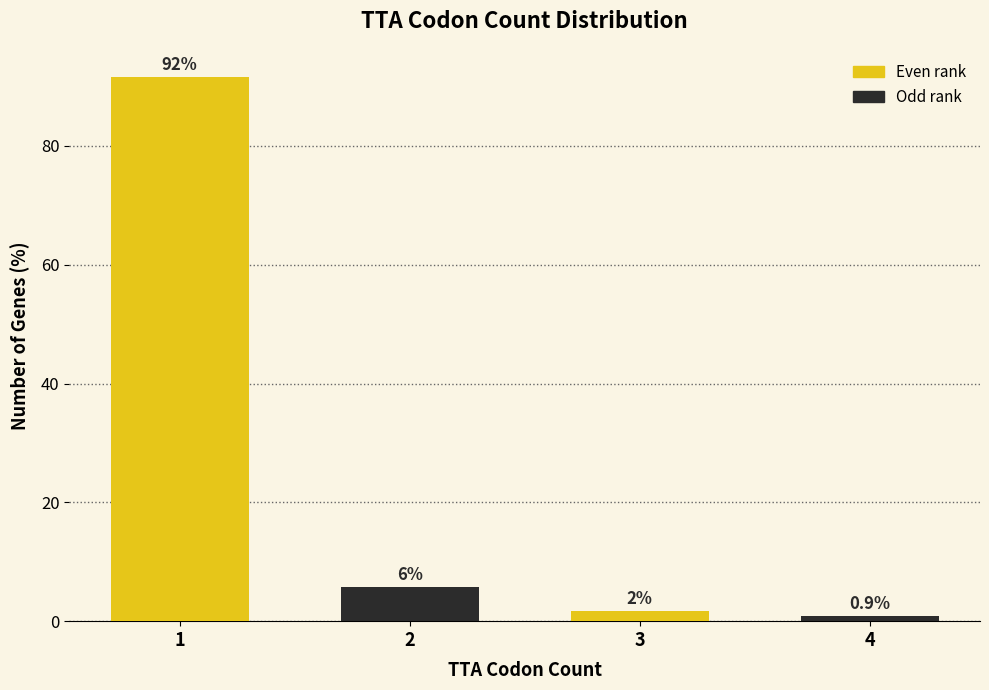

How many bars are there in total?

4